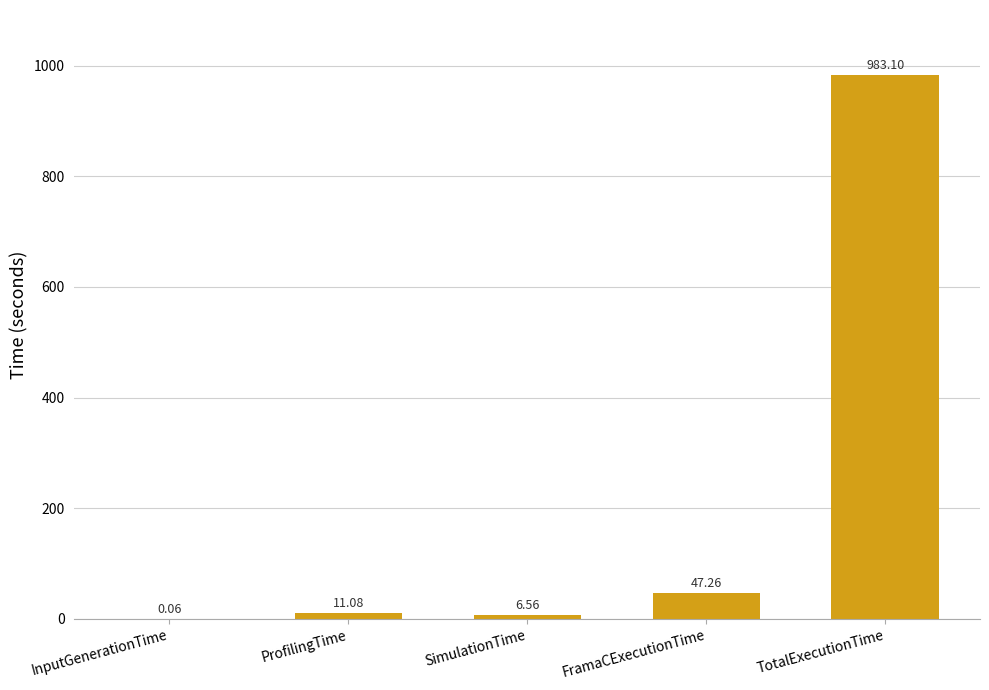

Does the chart contain stacked bars?

No